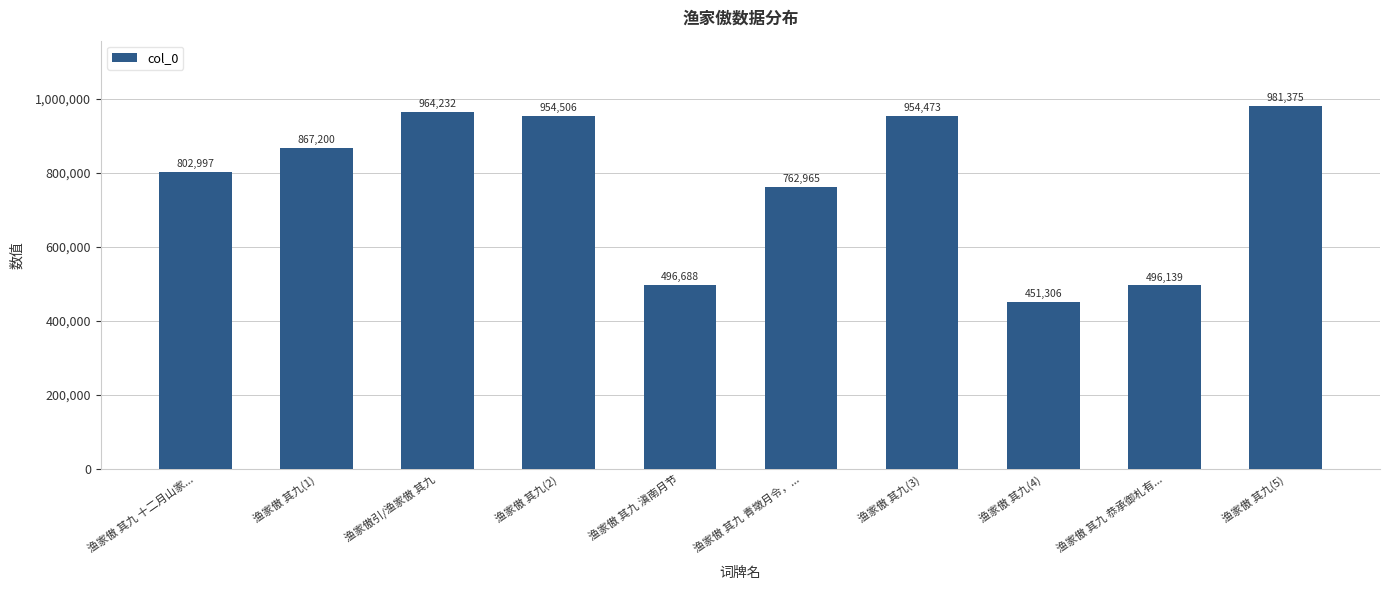

Which category has the lowest value across all series?

渔家傲 其九(4)